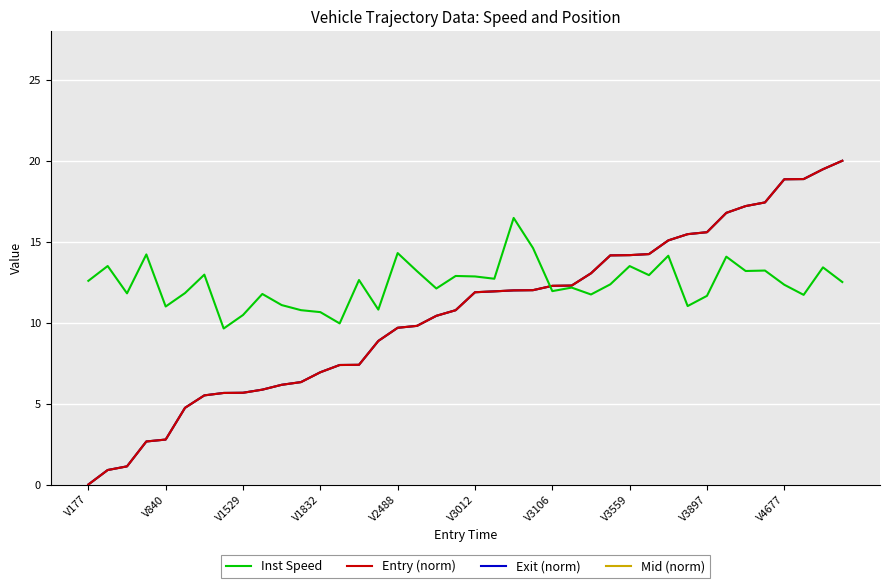

What is the maximum value shown in the chart?

20.0